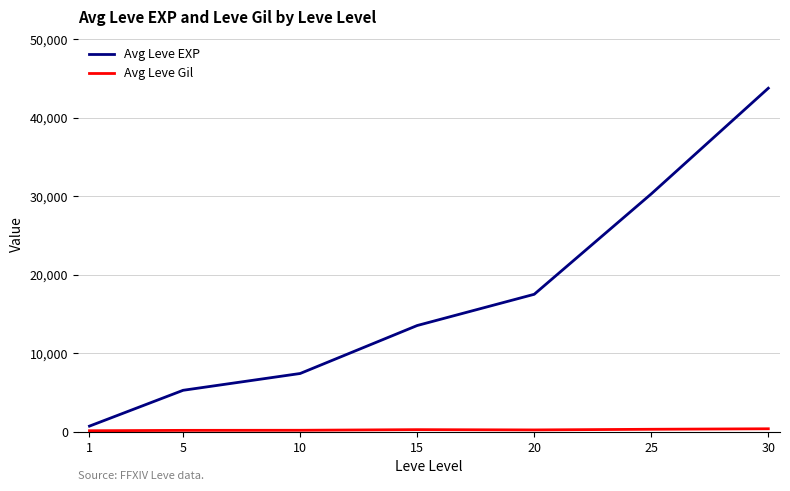

Count the number of categories in the chart.

7